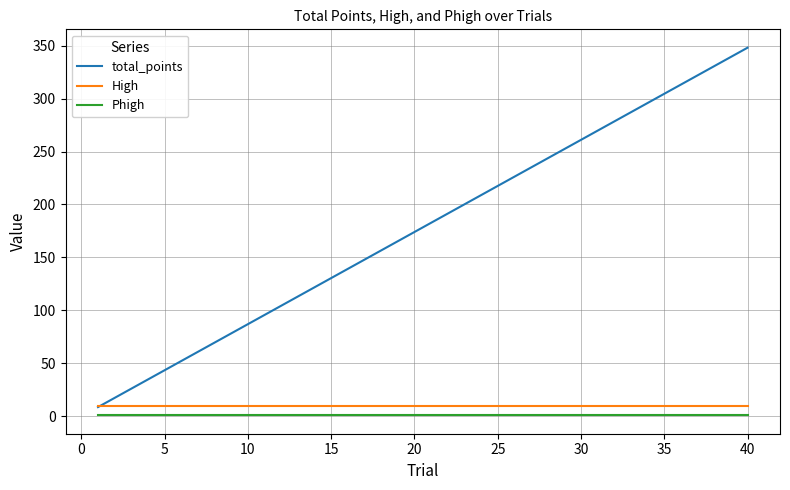

Which series ends up on top after the final intersection of High and total_points?

total_points